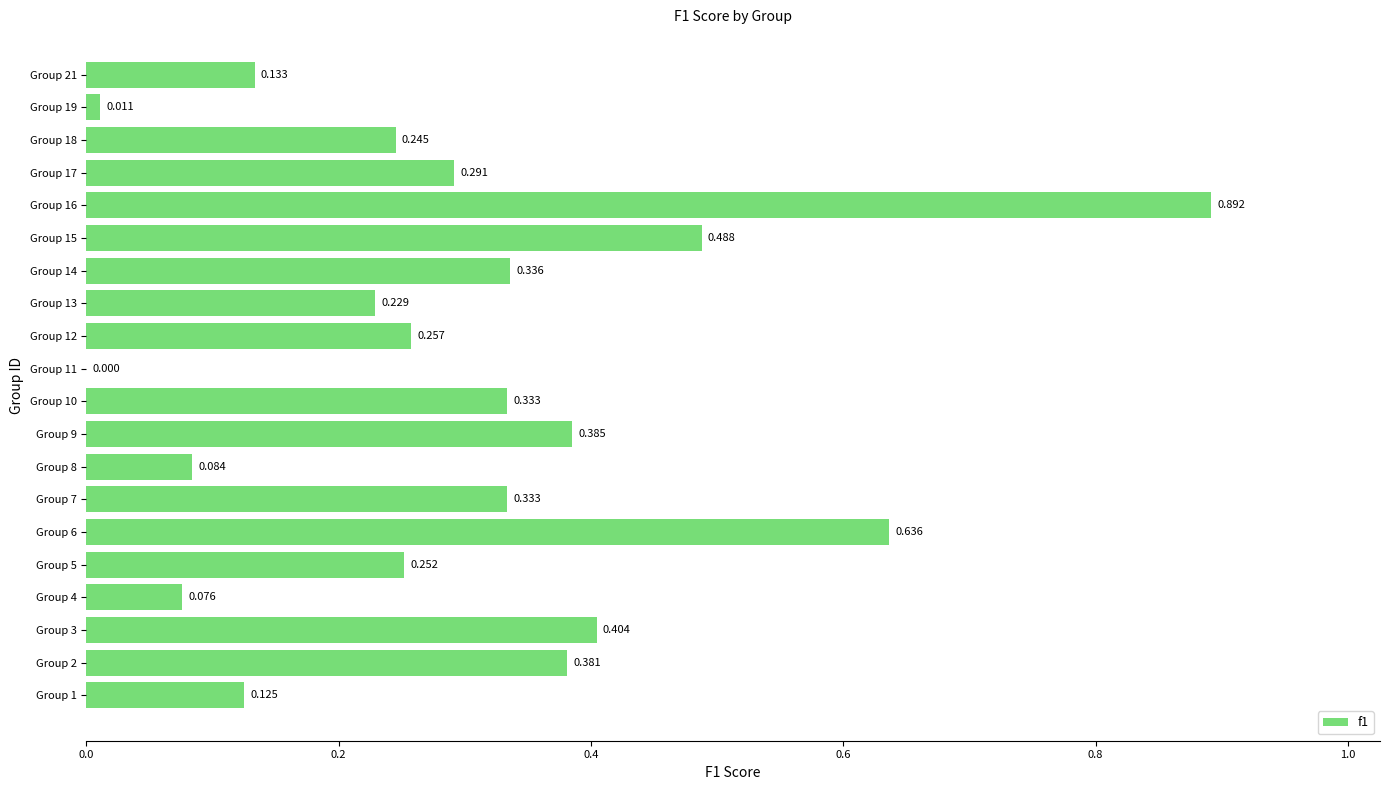

Count the number of categories in the chart.

20